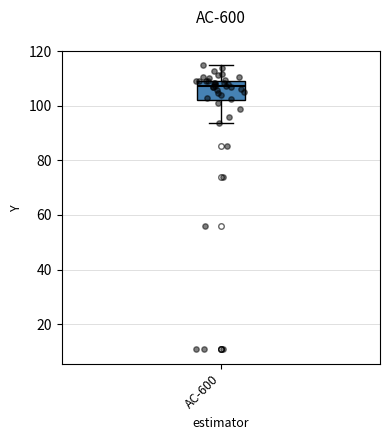

Transcribe this box plot: give where the median line is, the range the box spans, and where the two whiskers end, as read against the y-axis. The values are not printed on the chart, so give them approximately, as read against the axis.

median 108 (just below the box's upper edge), box 102 to 108, whiskers 94 to 114